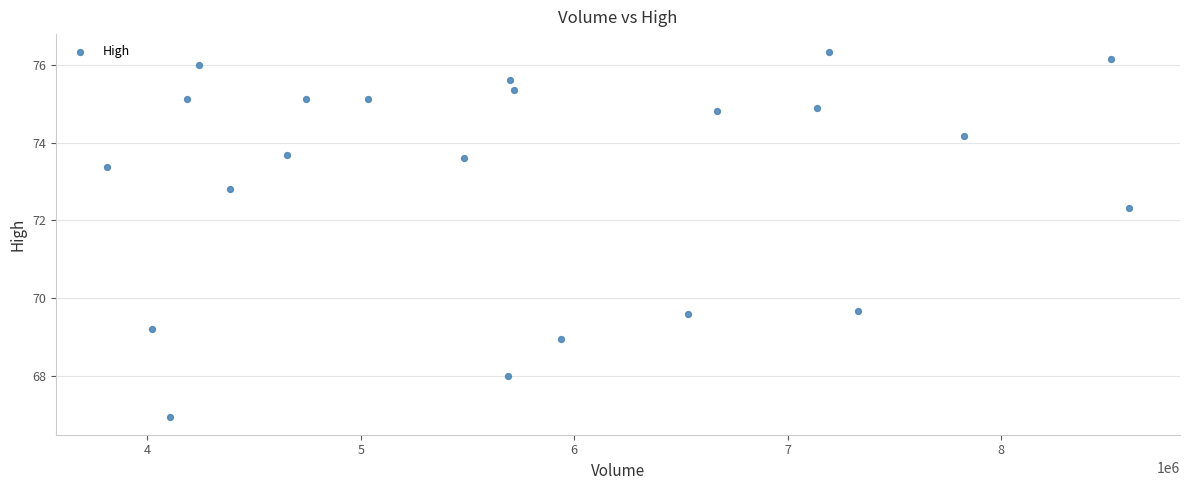

What is the range of Y values (max minus min)?

9.4